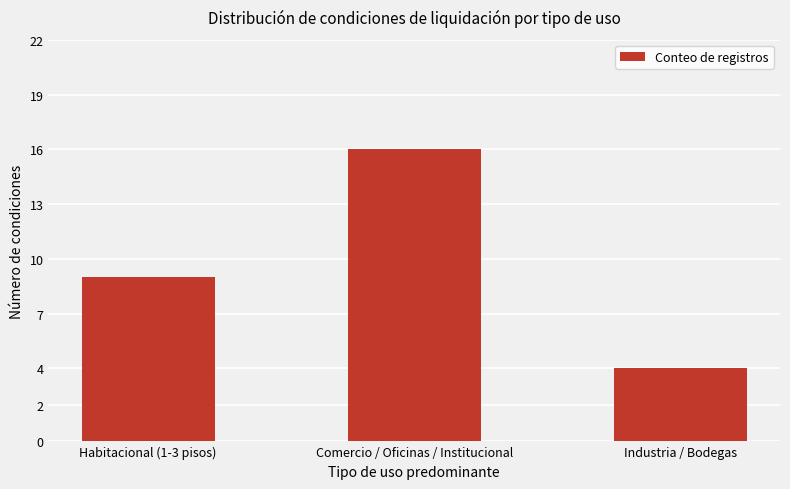

What is the maximum value shown in the chart?

16